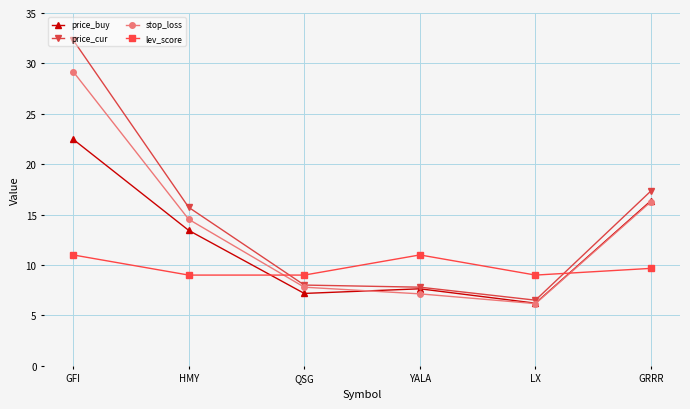

What is the highest value of the price_buy series?

22.5